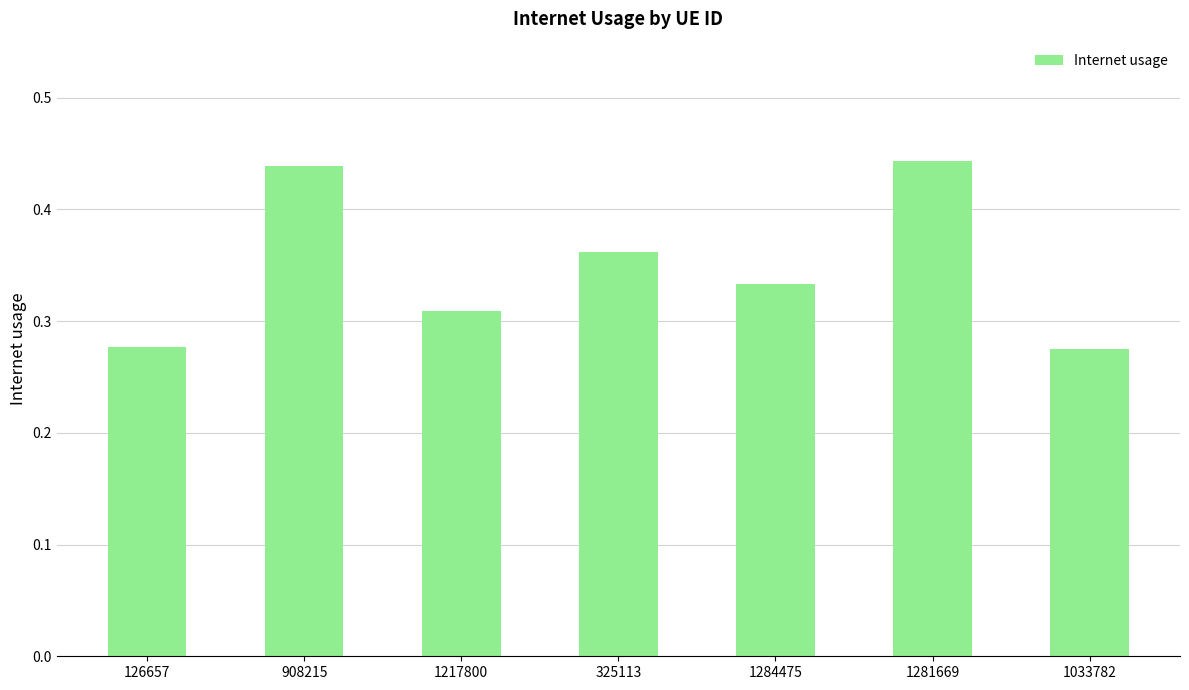

What is the label of the 5th bar from the right?

1217800